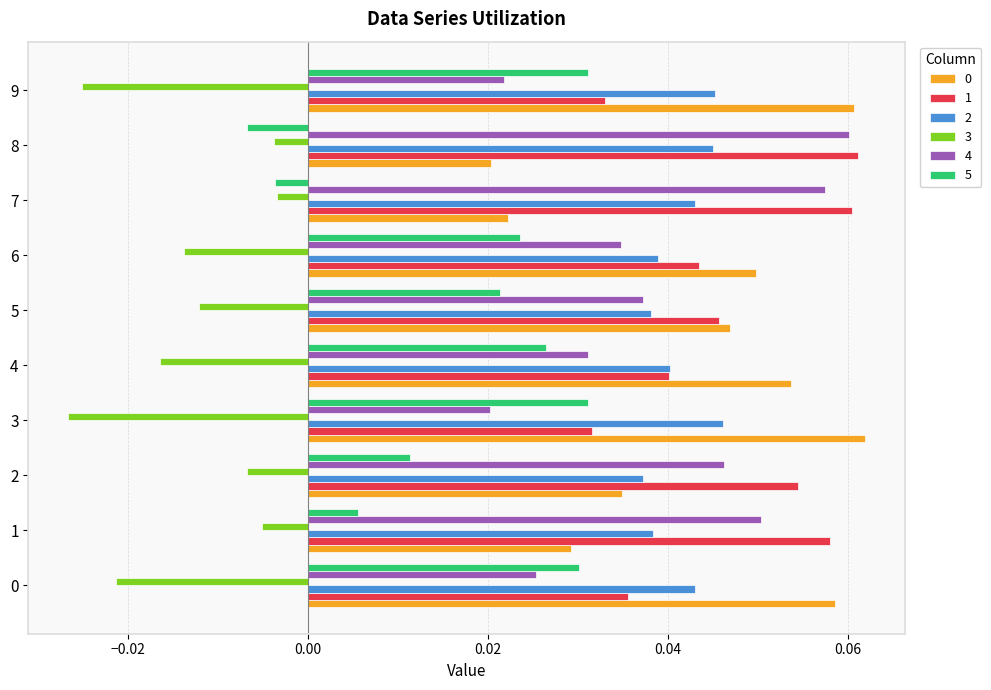

At which label does 5 reach its minimum?

8